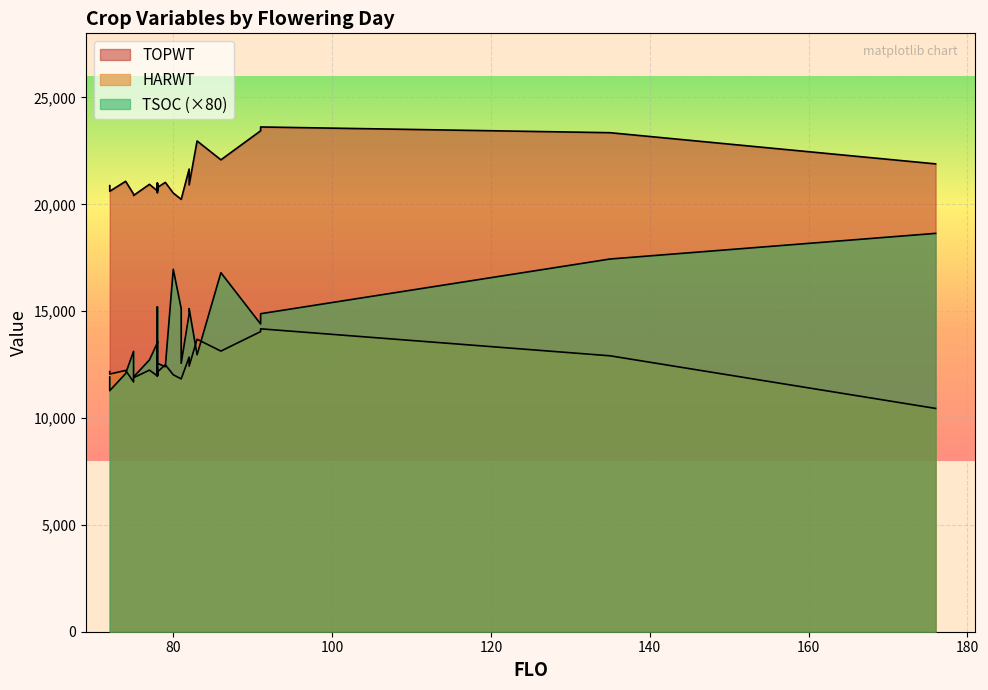

Is the value of HARWT at 80 greater than the value of TSOC at 86?

No